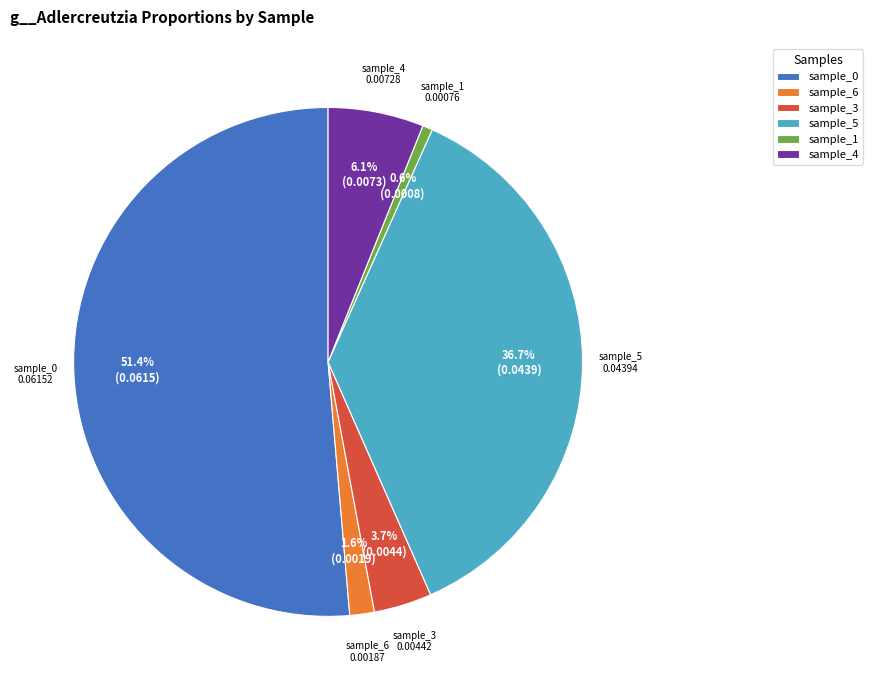

Does any single category account for the majority?

Yes